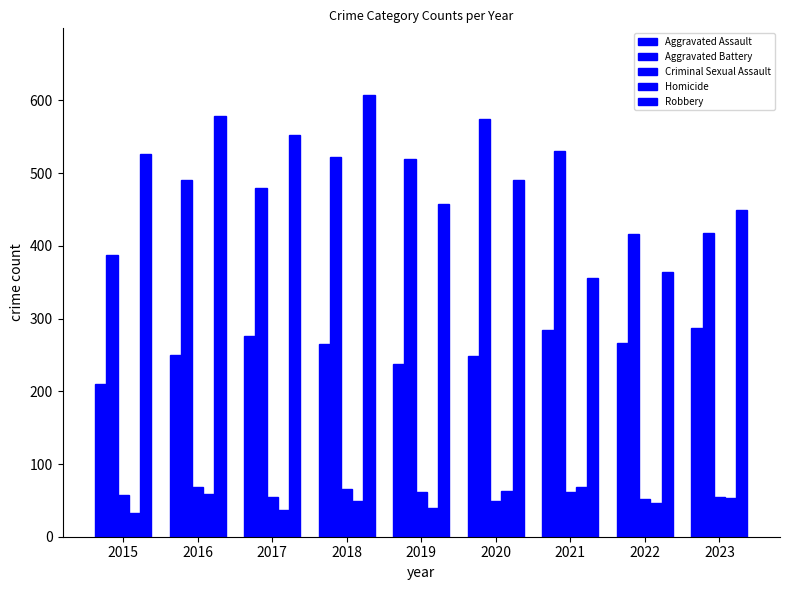

Which series has the largest total across all categories?

Robbery